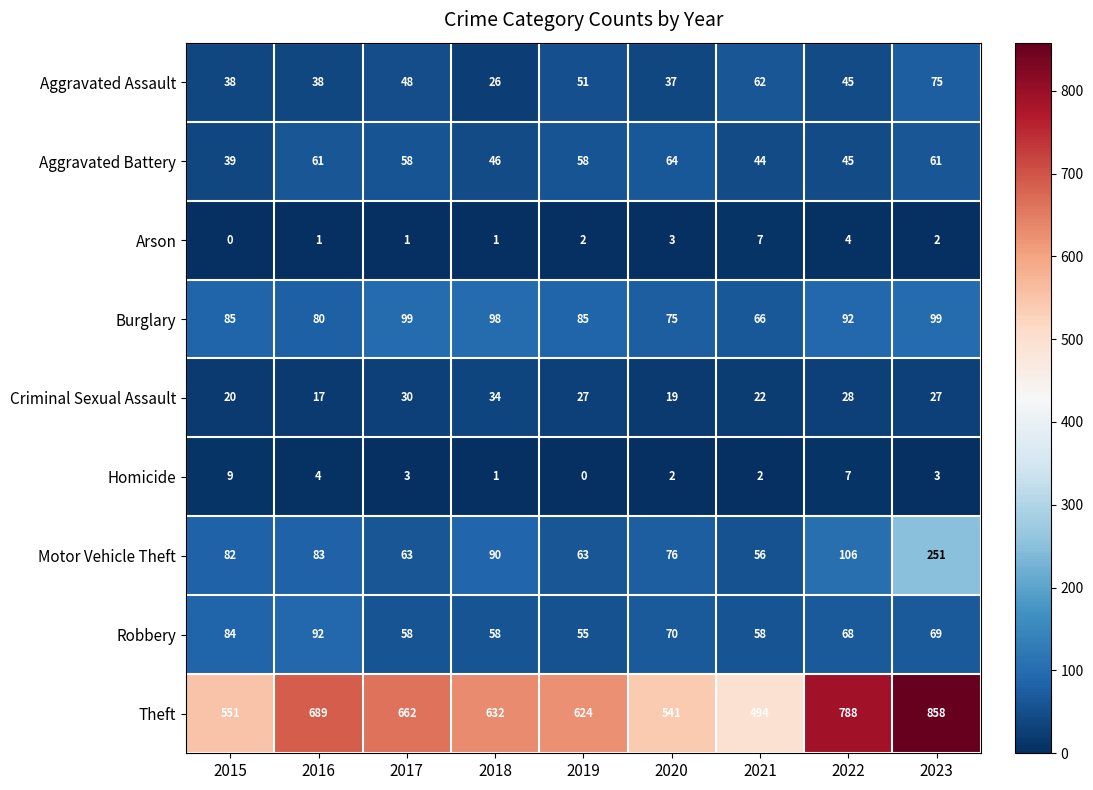

Between 2016 and 2020, which series saw the biggest shift?

Theft